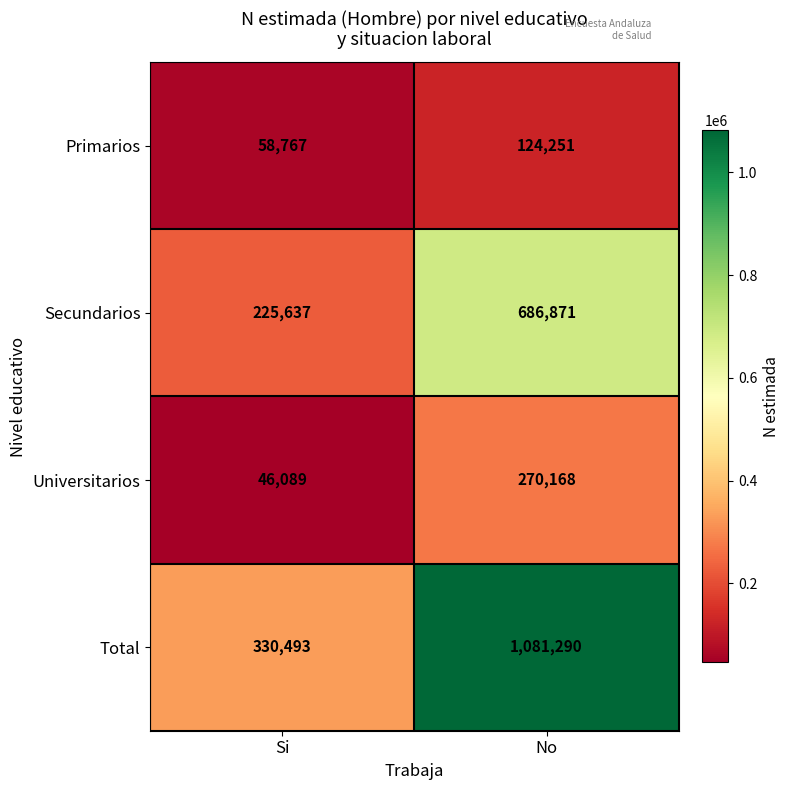

What is the difference between the maximum and minimum values in the Secundarios series?

461234